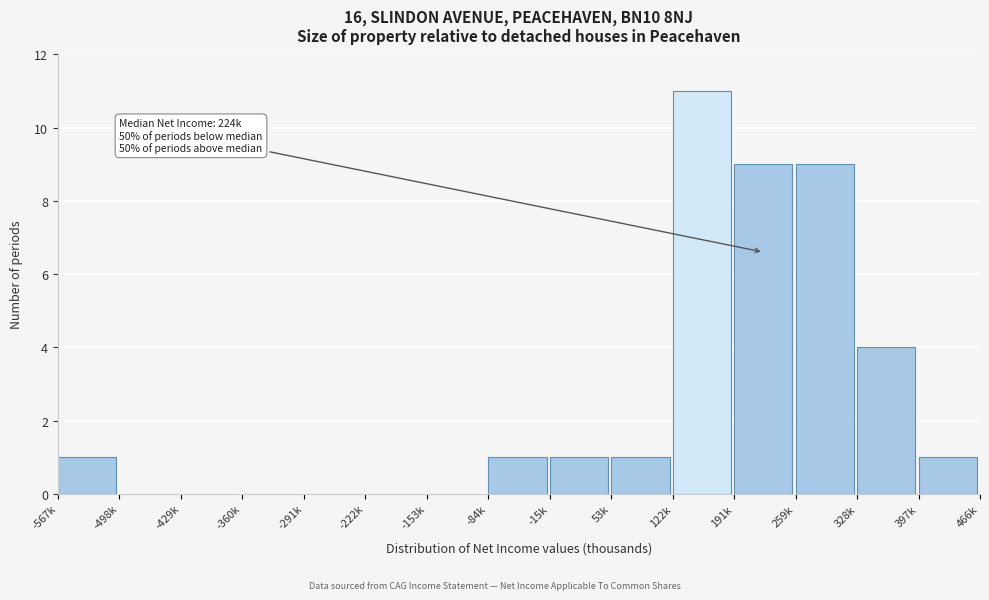

Reading left to right, extract all data points from this chart.

-567k=1	-498k=0	-429k=0	-360k=0	-291k=0	-222k=0	-153k=0	-84k=1	-15k=1	53k=1	122k=11	191k=9	259k=9	328k=4	397k=1